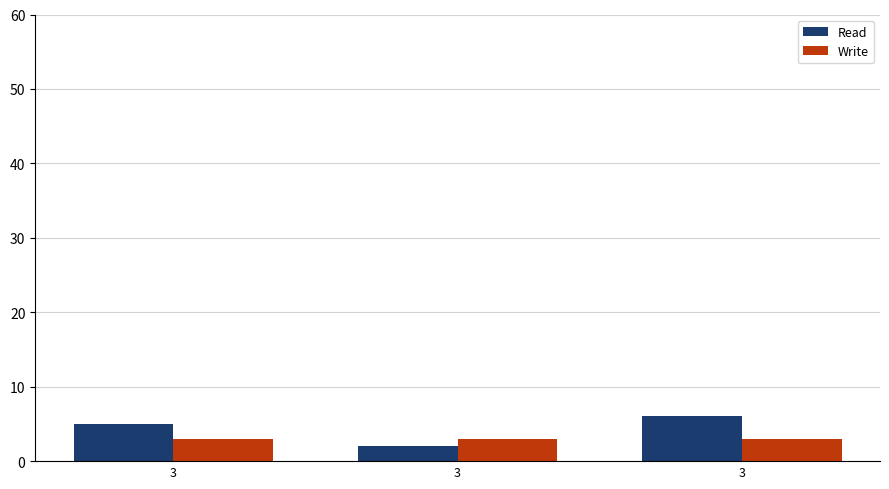

At 3, list the series in order from largest to smallest.

Read, Write